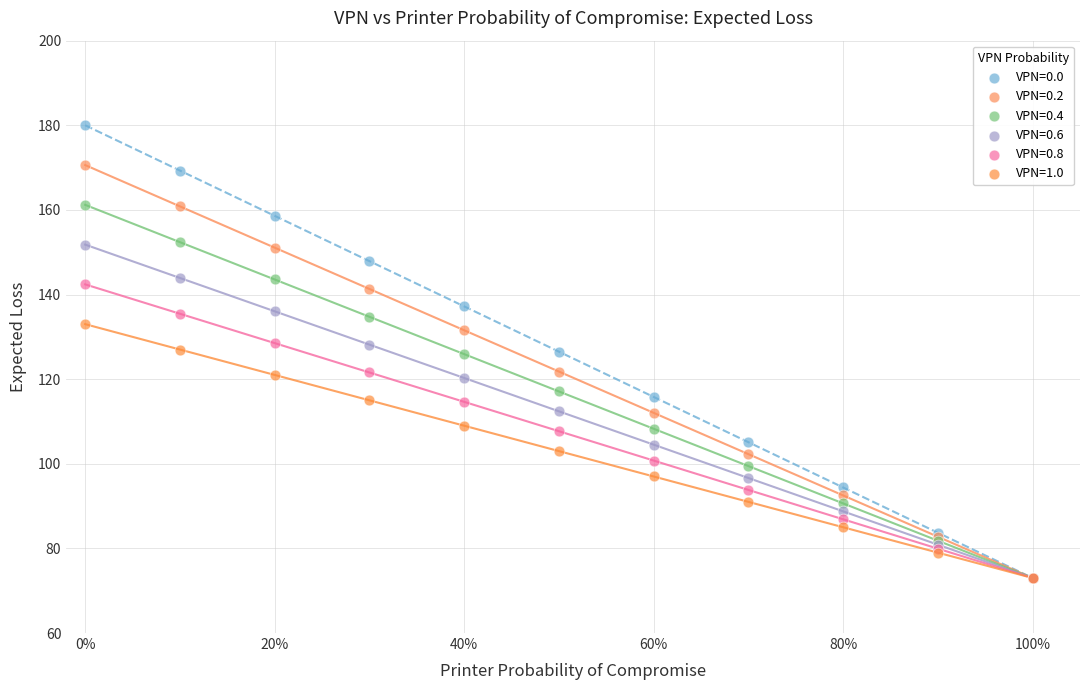

What are all the series names shown in the legend?

VPN=0.0, VPN=0.2, VPN=0.4, VPN=0.6, VPN=0.8, VPN=1.0